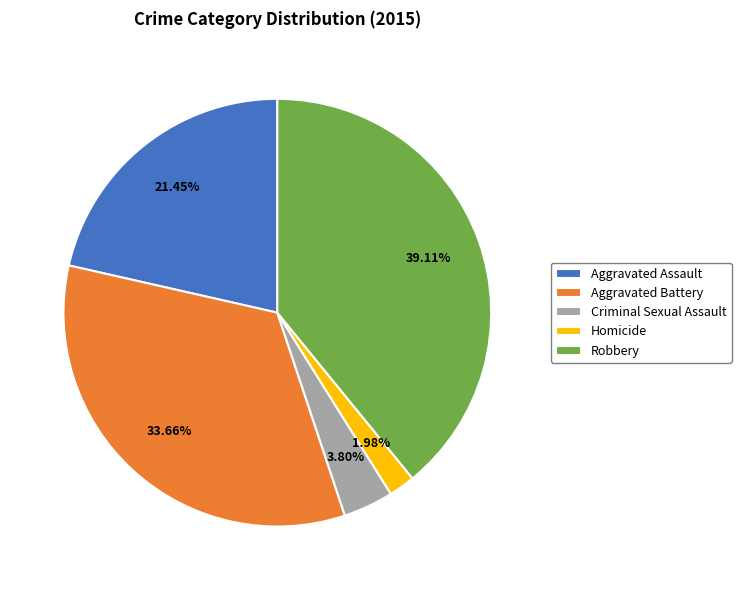

To the nearest percent, what percentage of the pie is Robbery?

39%